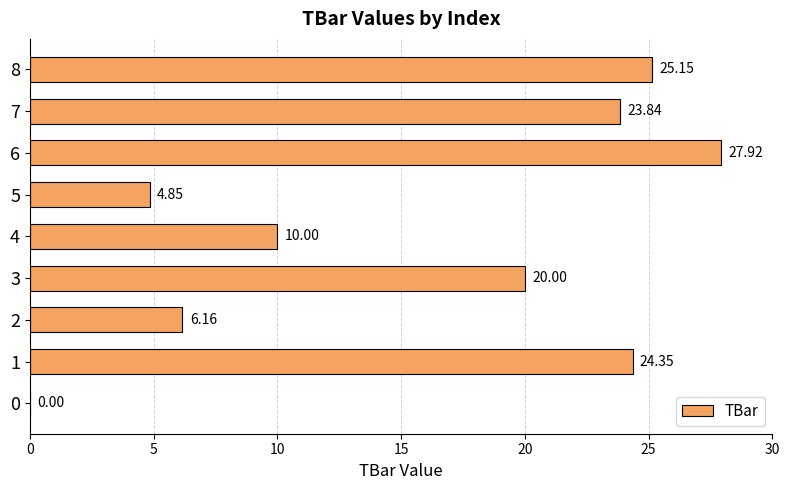

The chart shows a value of 11.3 at 0. True or false?

False